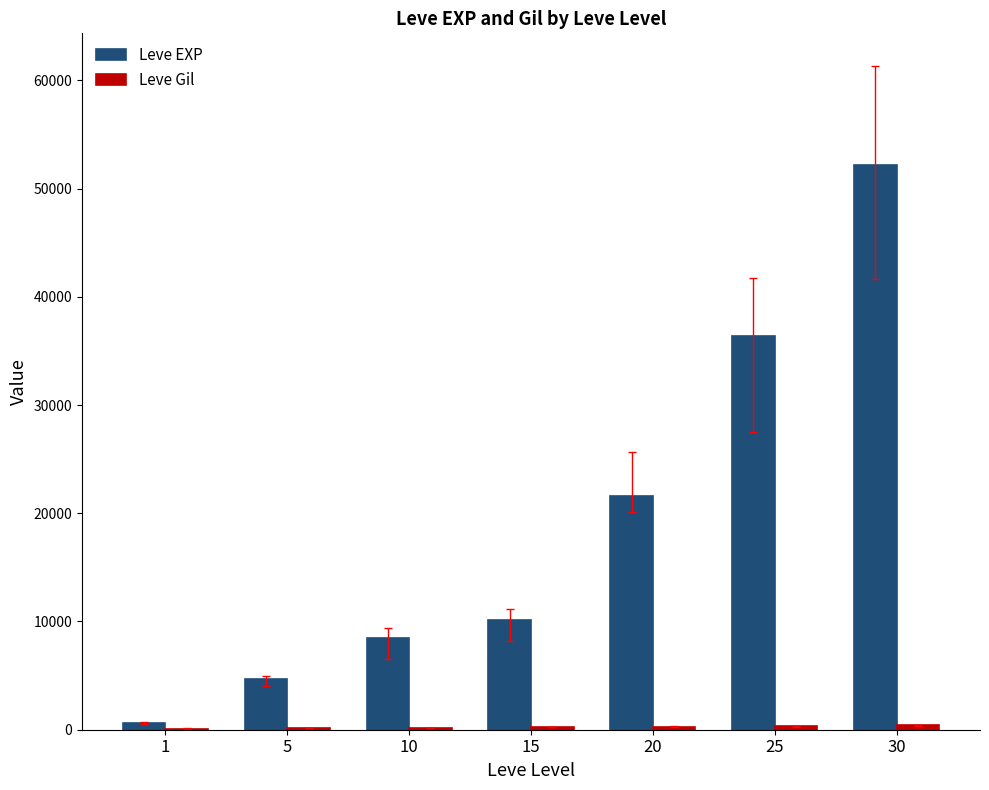

What is the approximate value of Leve EXP at 1?

630